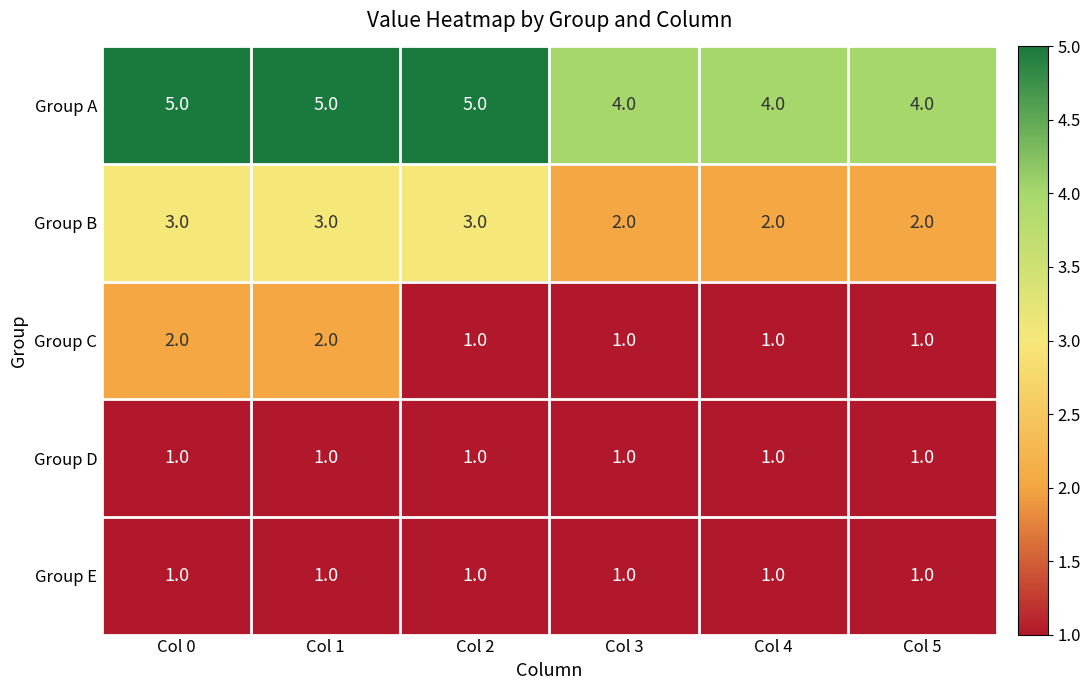

Which series has the largest total across all categories?

Group A